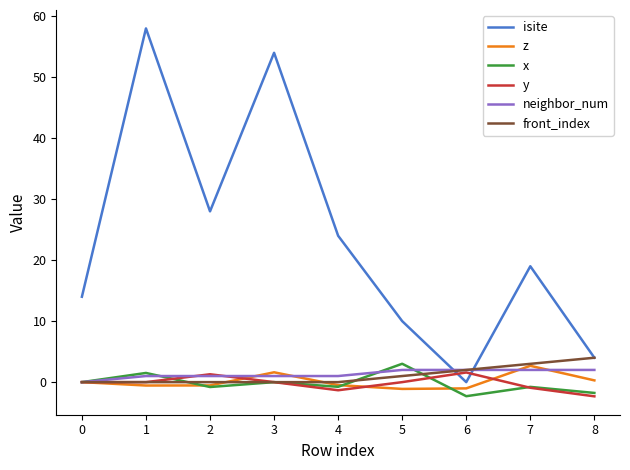

The value of isite at 4 is 24.0. True or false?

True